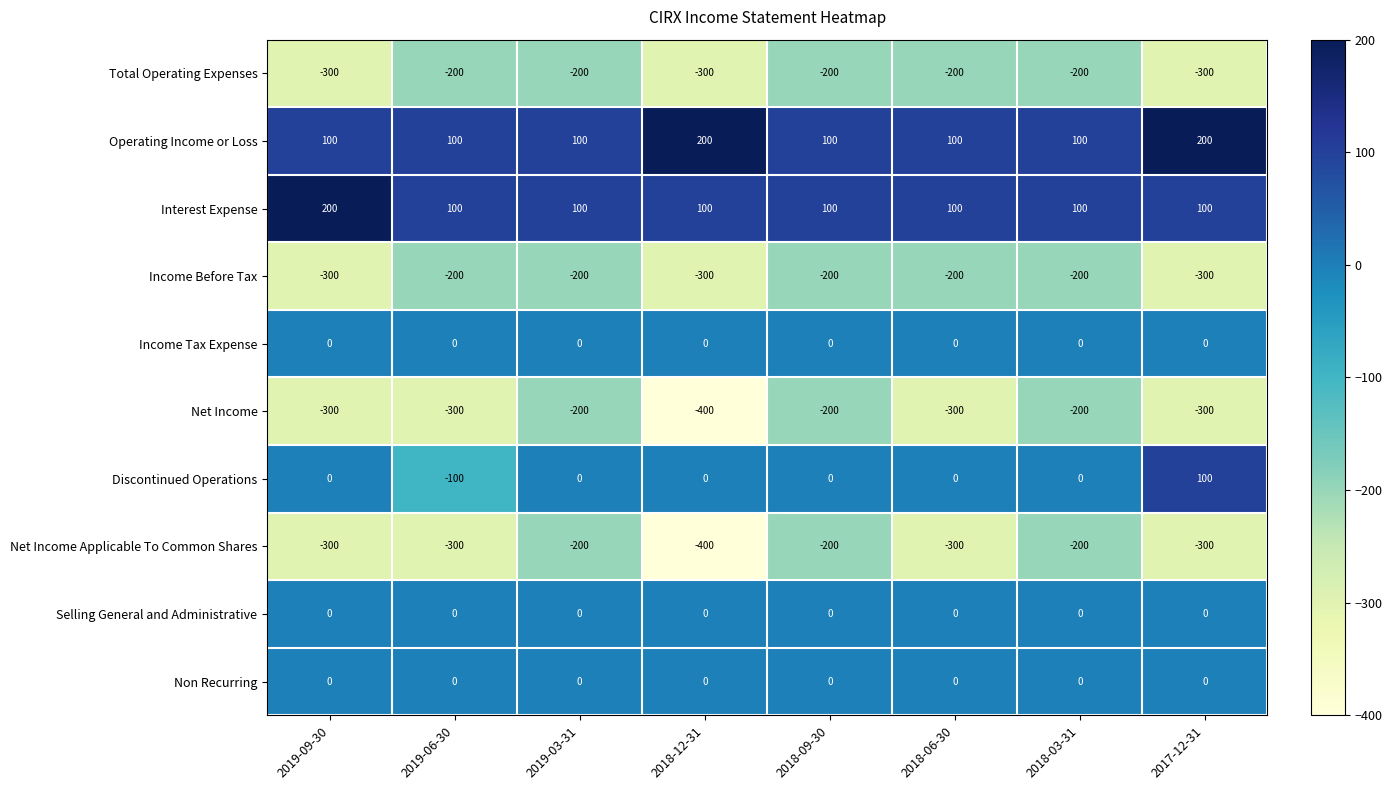

At how many categories does at least one series exceed 93?

8